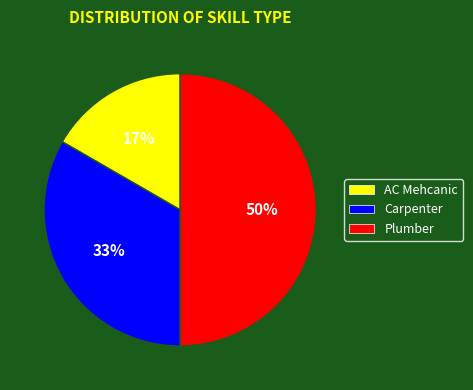

Which has a higher value, Carpenter or Plumber?

Plumber